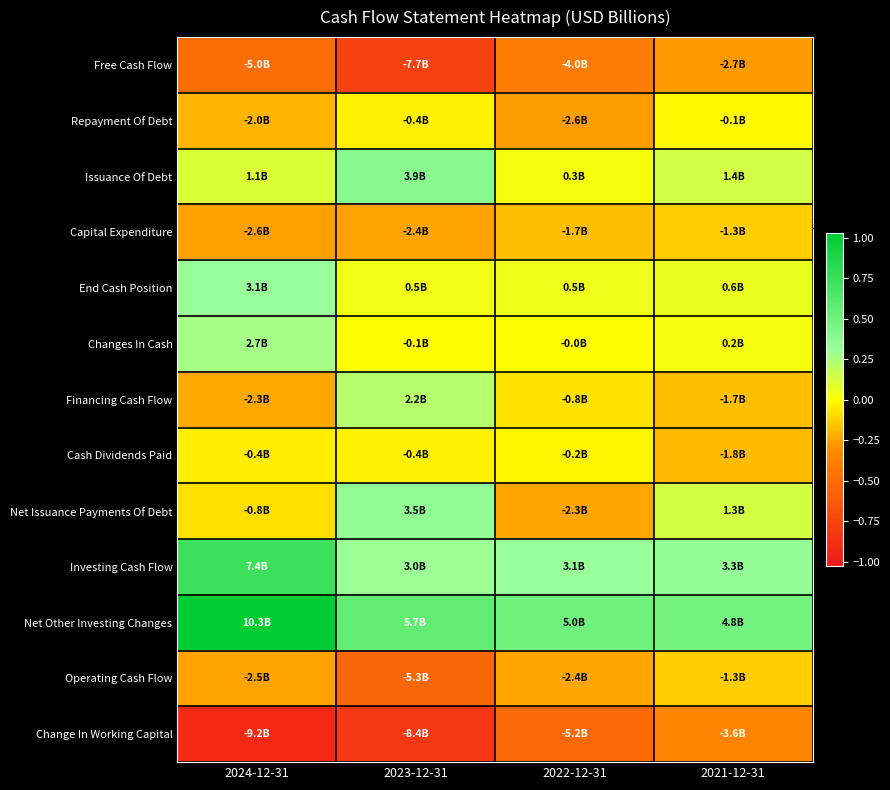

What is the smallest value displayed?

-9168000000